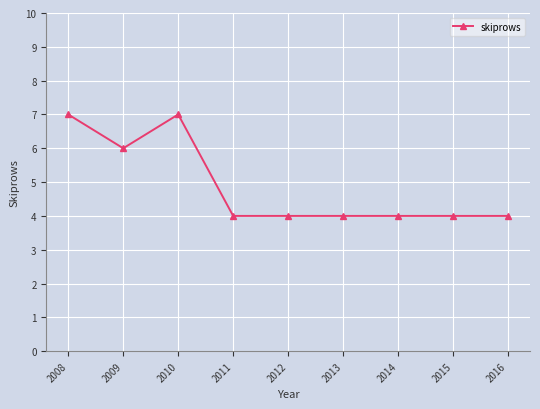

The value at 2011 is 7. True or false?

False